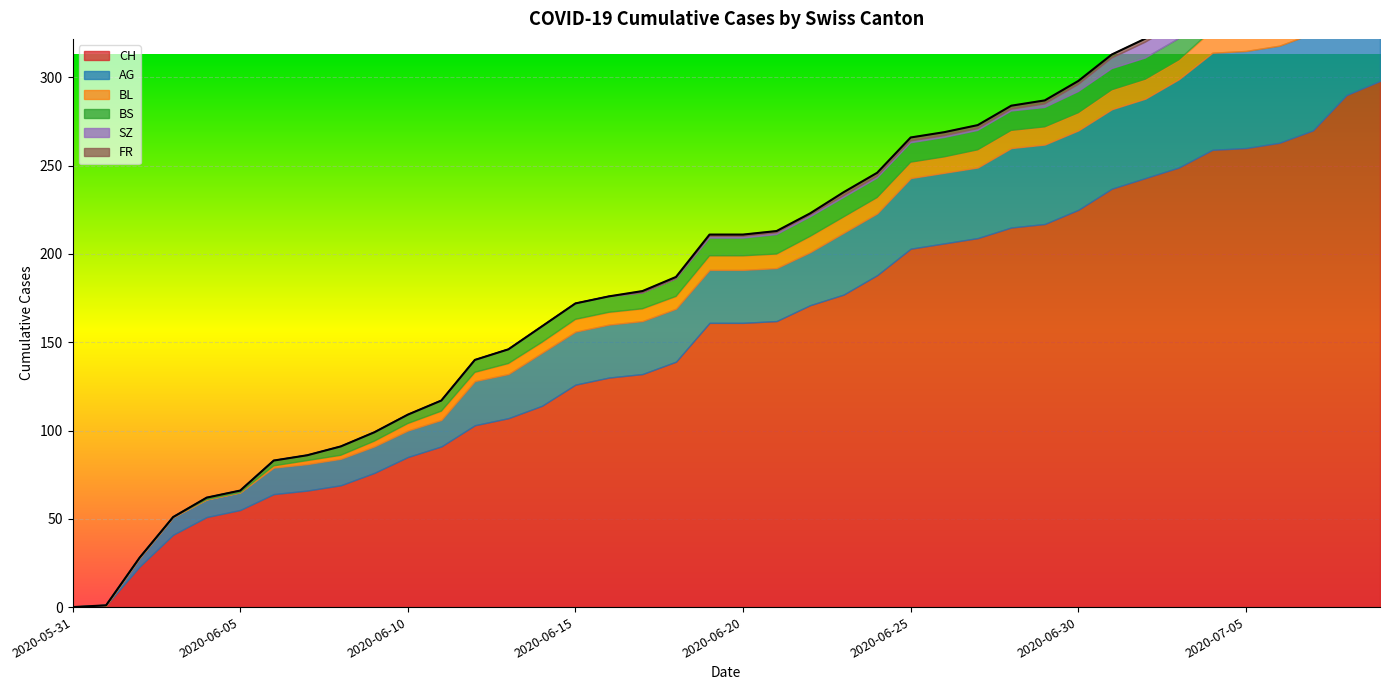

The value of SZ at 2020-06-07 is -11. True or false?

False